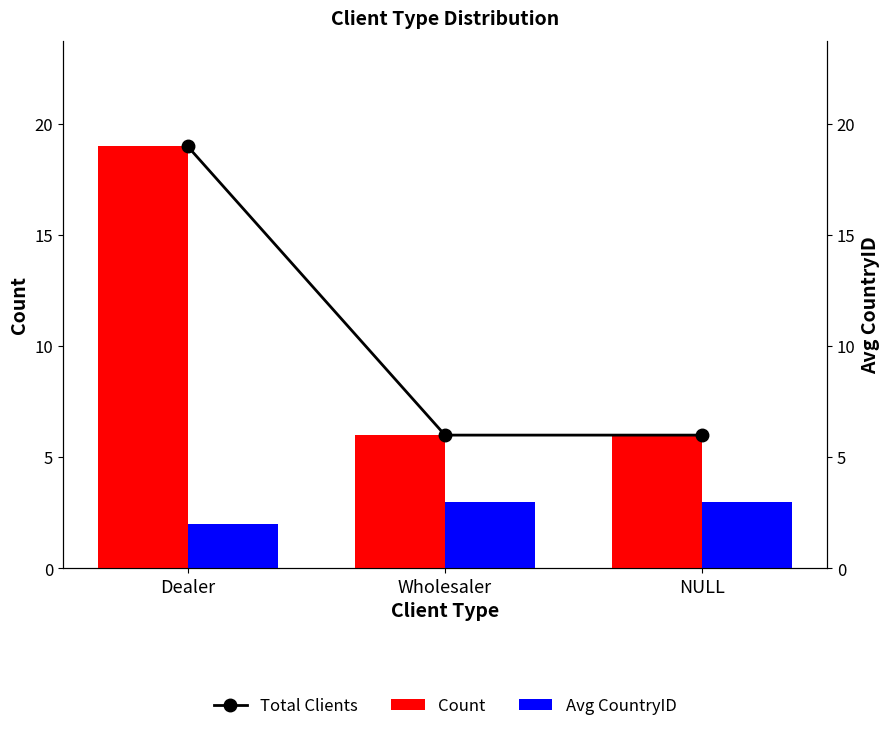

What position from the left is Wholesaler?

2